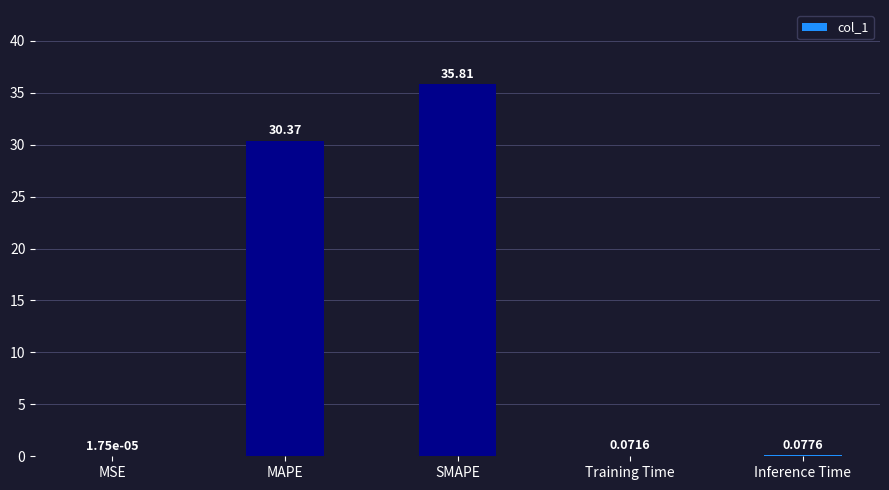

What is the average value?

13.3